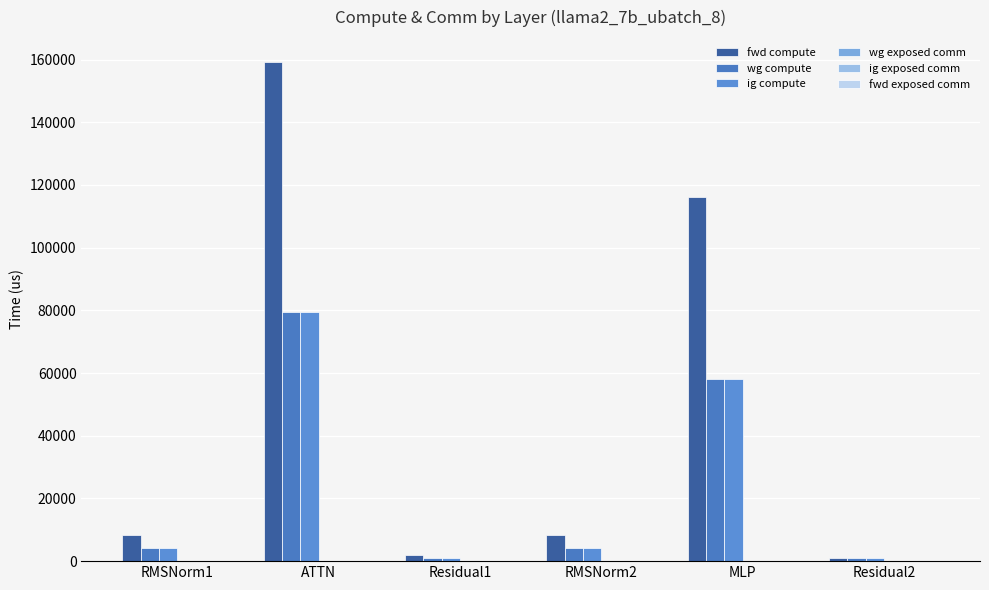

Are the bars grouped side by side (vs. stacked)?

Yes